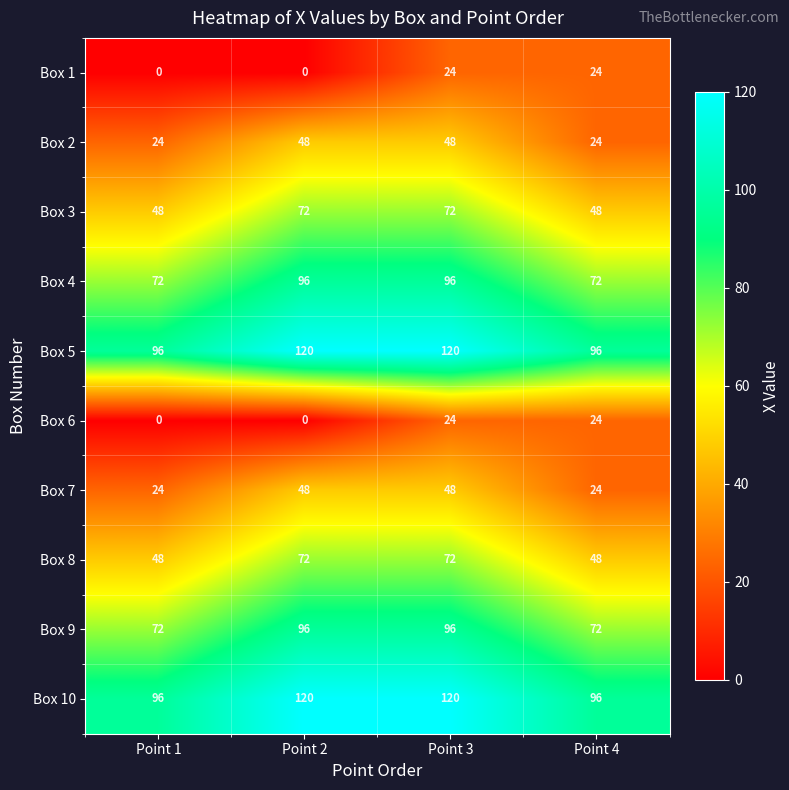

Is it true that Box 7 equals 38 at Point 4?

False